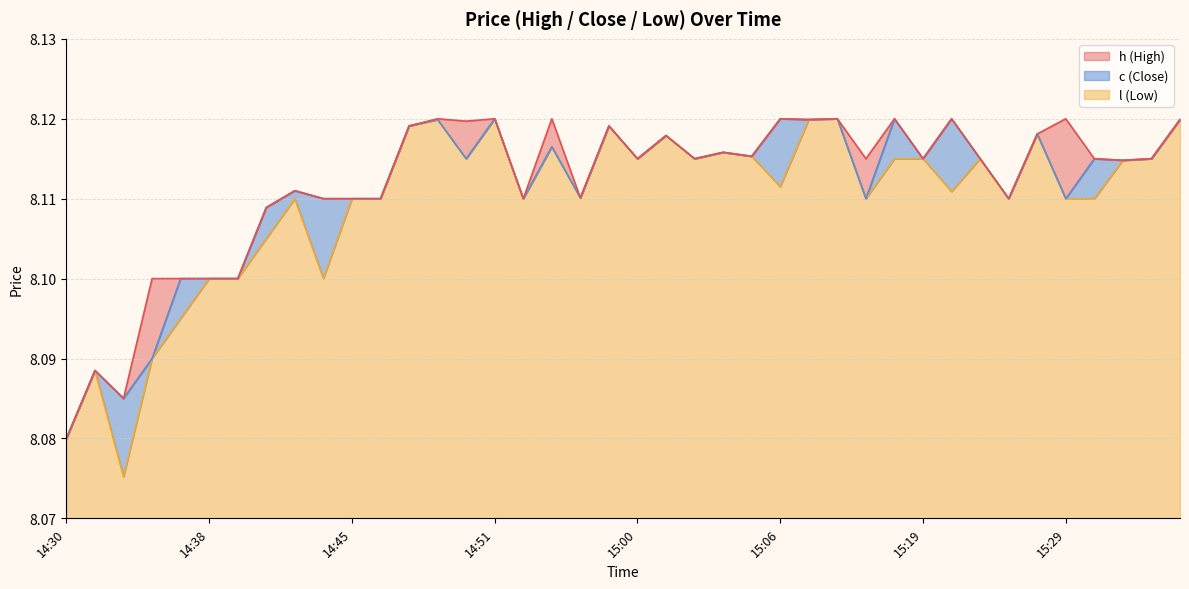

True or false: c has a value of 11.9 at 15:09.

False